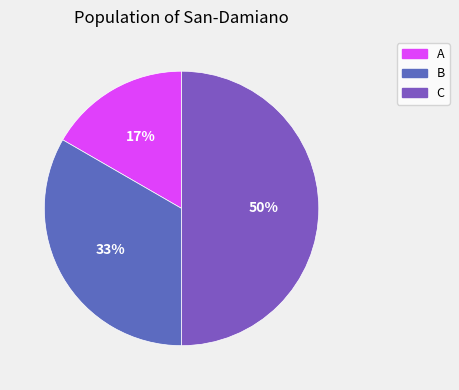

Which slice is the largest?

C